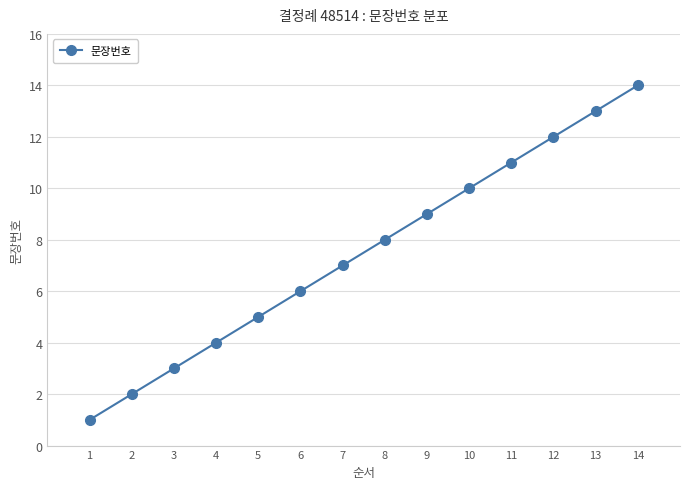

Reading right to left, what are all the values shown in this chart?

14	13	12	11	10	9	8	7	6	5	4	3	2	1